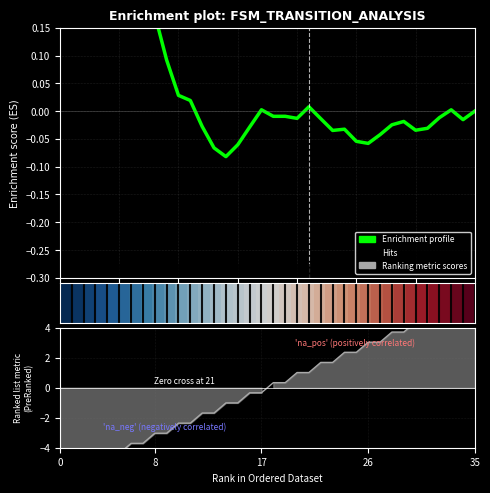

Read the Ranking metric scores value at 19.

0.3